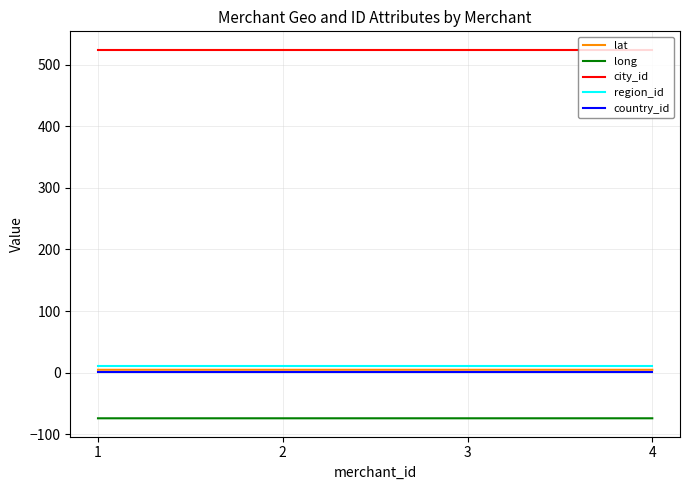

Which series has the largest total across all categories?

city_id